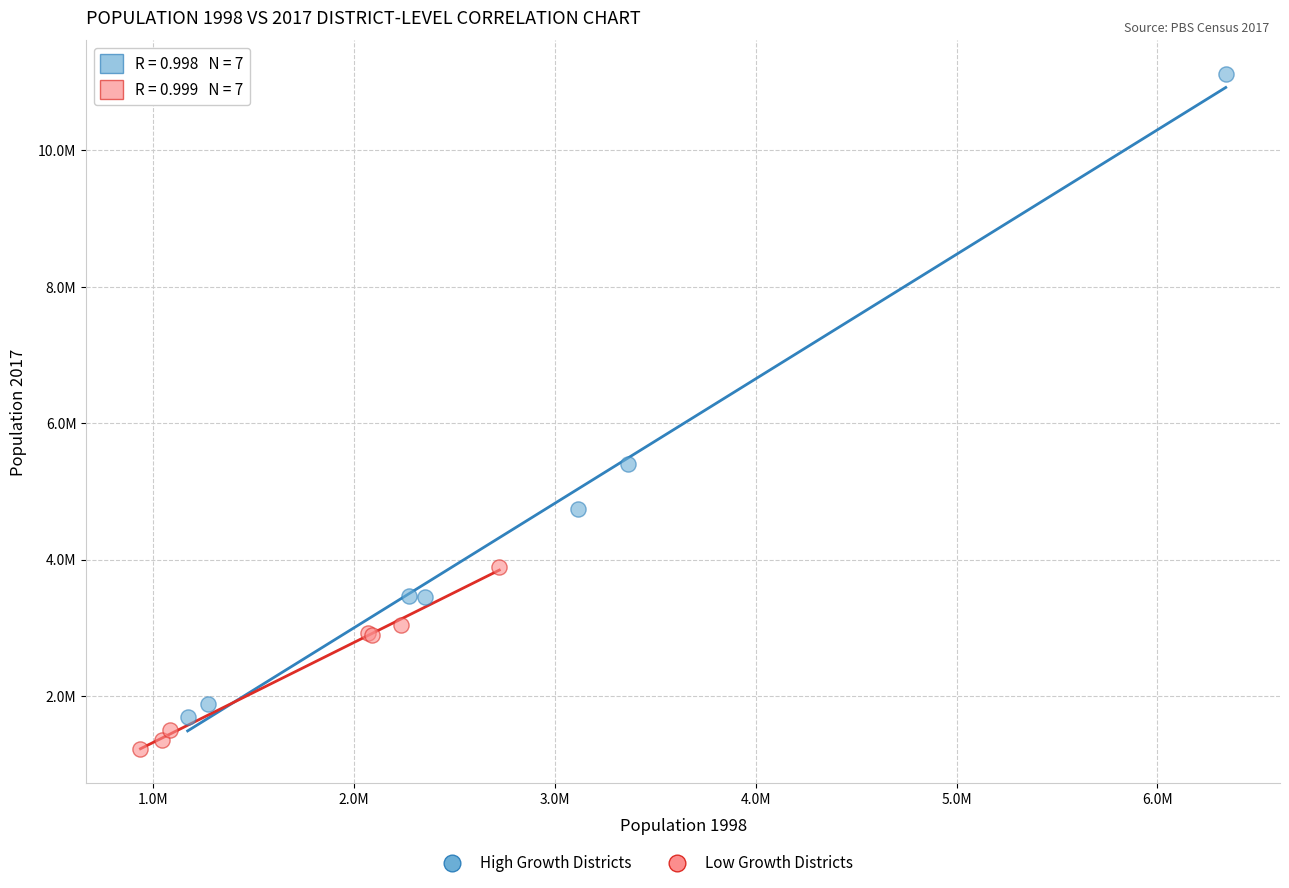

Which series contains the lowest Y value?

Low Growth Districts